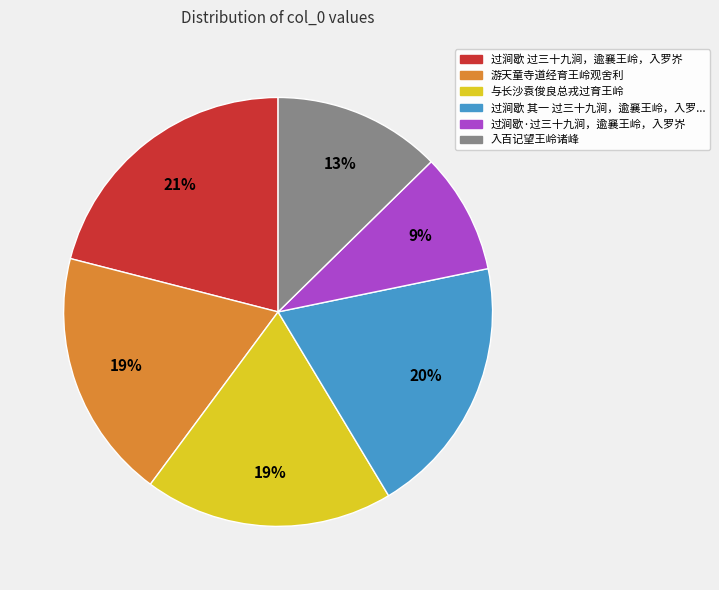

To the nearest percent, what is the average slice percentage?

17%